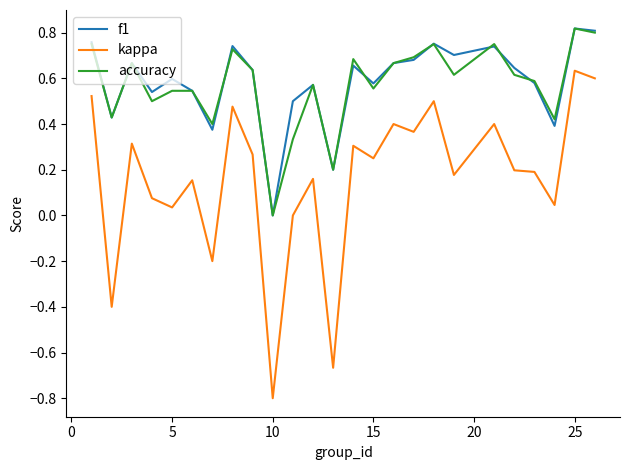

How many values in the accuracy series exceed 0?

24